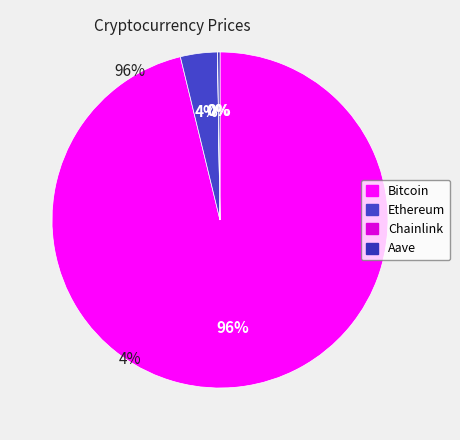

To the nearest percent, what is the difference between the largest and smallest slice percentages?

96%